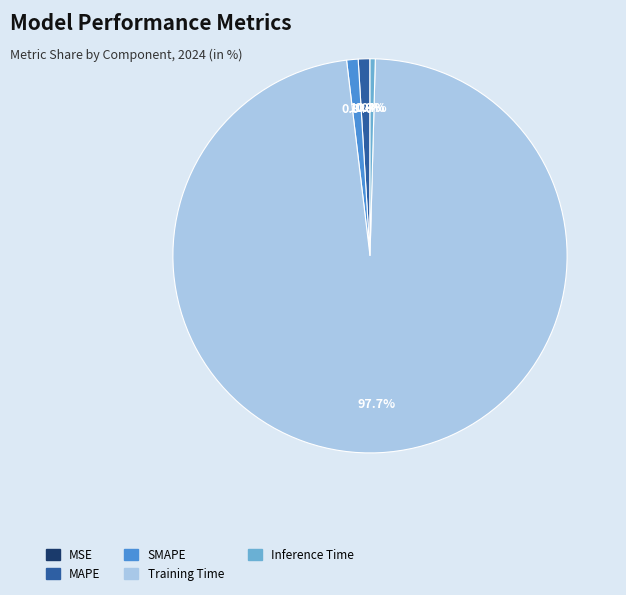

Combined, do SMAPE and Training Time account for over 50%?

Yes